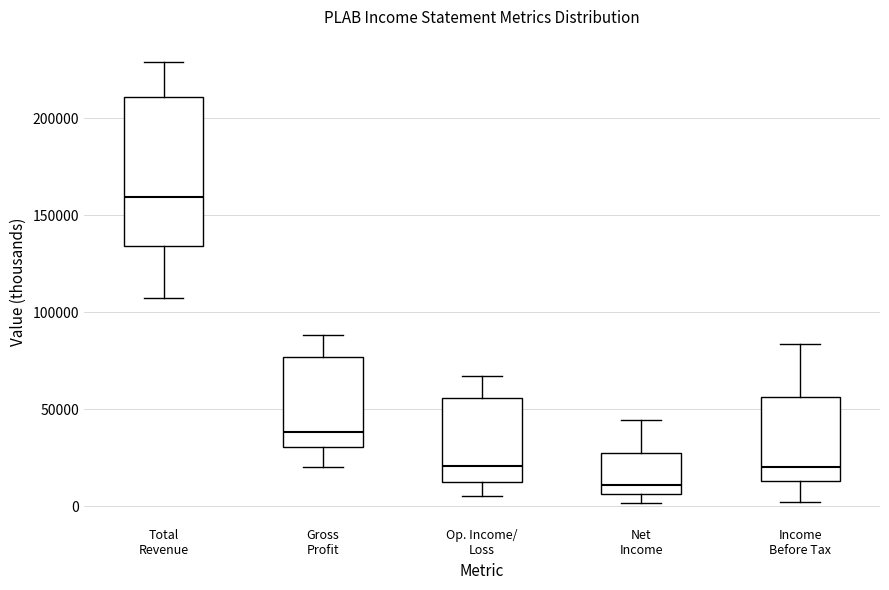

Which box is the tallest, from its lower edge to its upper edge?

Total Revenue